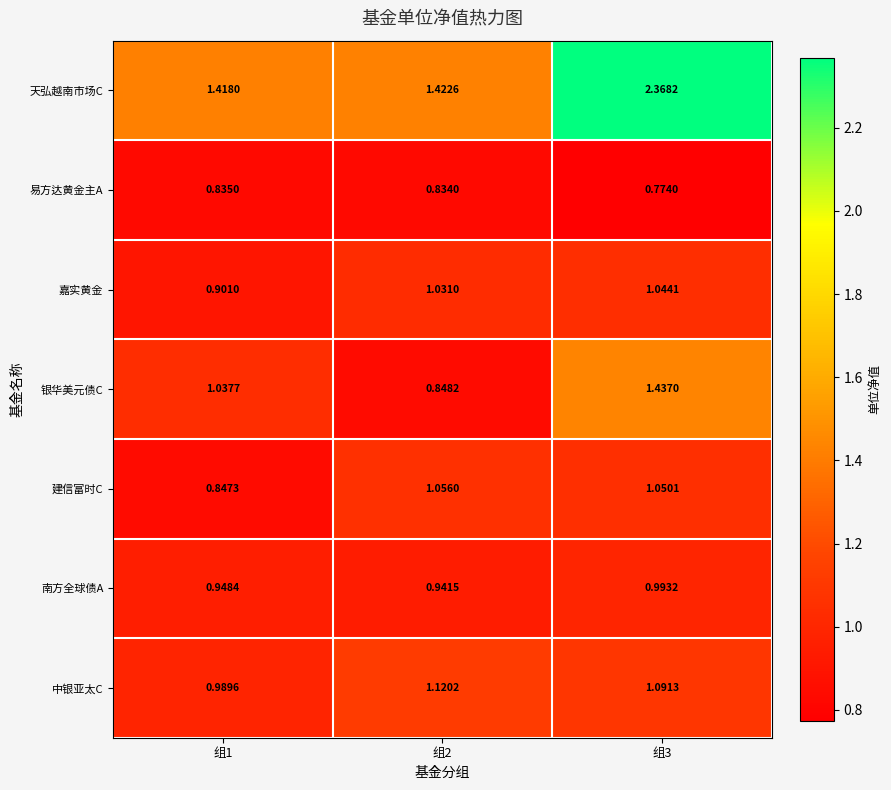

Between 组1 and 组2, which series saw the biggest shift?

建信富时C